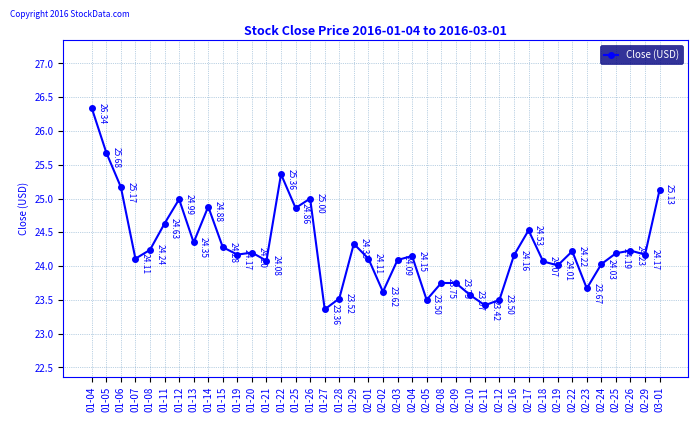

What is the difference between the maximum and minimum values?

3.0